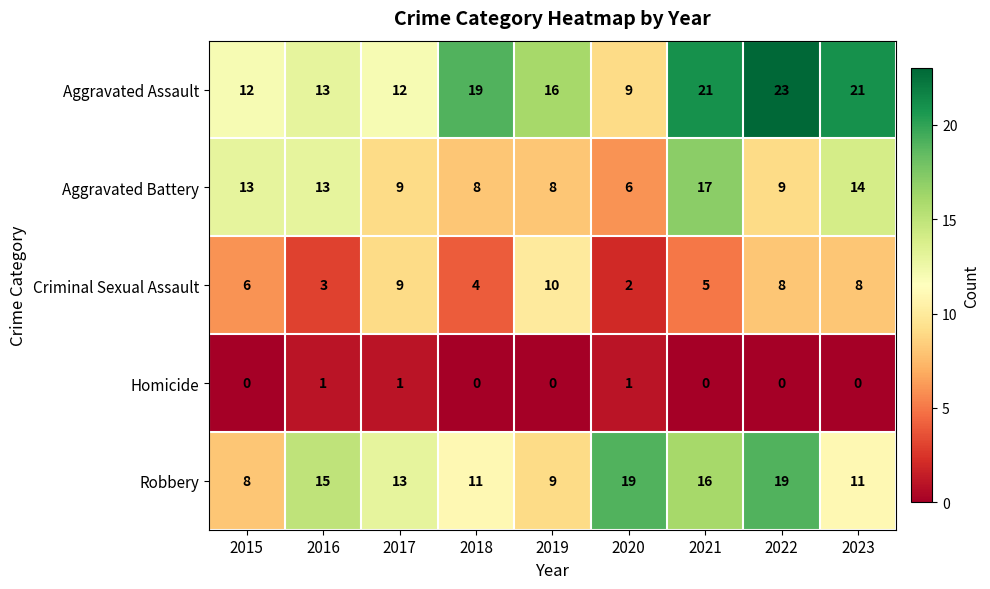

What is the greatest value displayed?

23